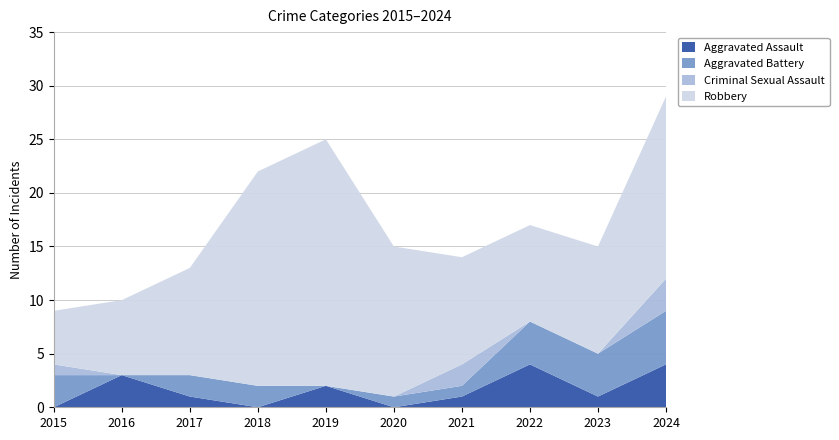

Reading left to right, transcribe all the data shown in this chart.

Aggravated Assault: 2015=0	2016=3	2017=1	2018=0	2019=2	2020=0	2021=1	2022=4	2023=1	2024=4
Aggravated Battery: 2015=3	2016=0	2017=2	2018=2	2019=0	2020=1	2021=1	2022=4	2023=4	2024=5
Criminal Sexual Assault: 2015=1	2016=0	2017=0	2018=0	2019=0	2020=0	2021=2	2022=0	2023=0	2024=3
Robbery: 2015=5	2016=7	2017=10	2018=20	2019=23	2020=14	2021=10	2022=9	2023=10	2024=17